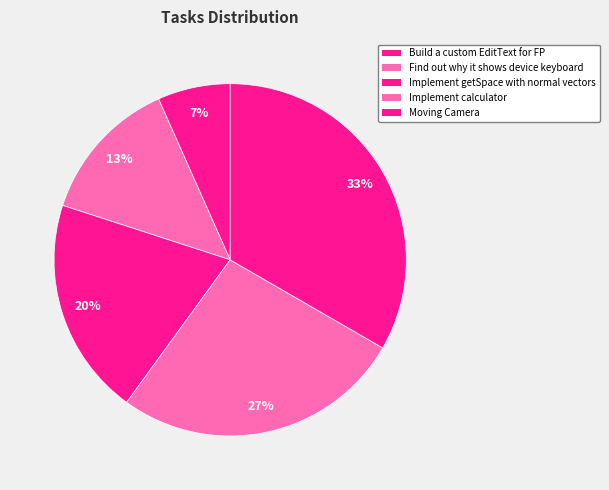

How many slices are in this pie chart?

5